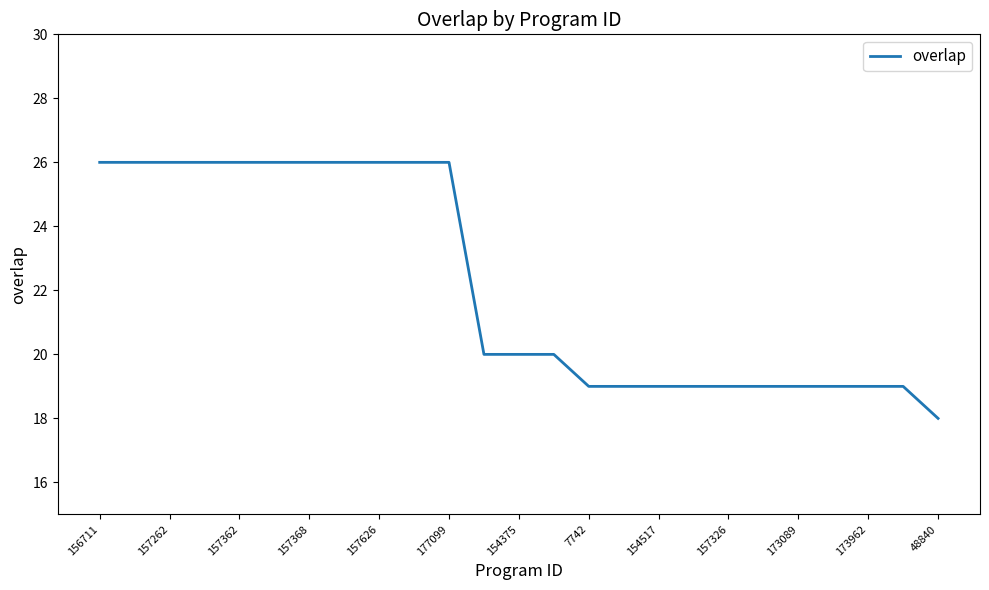

How many series are shown in this chart?

1